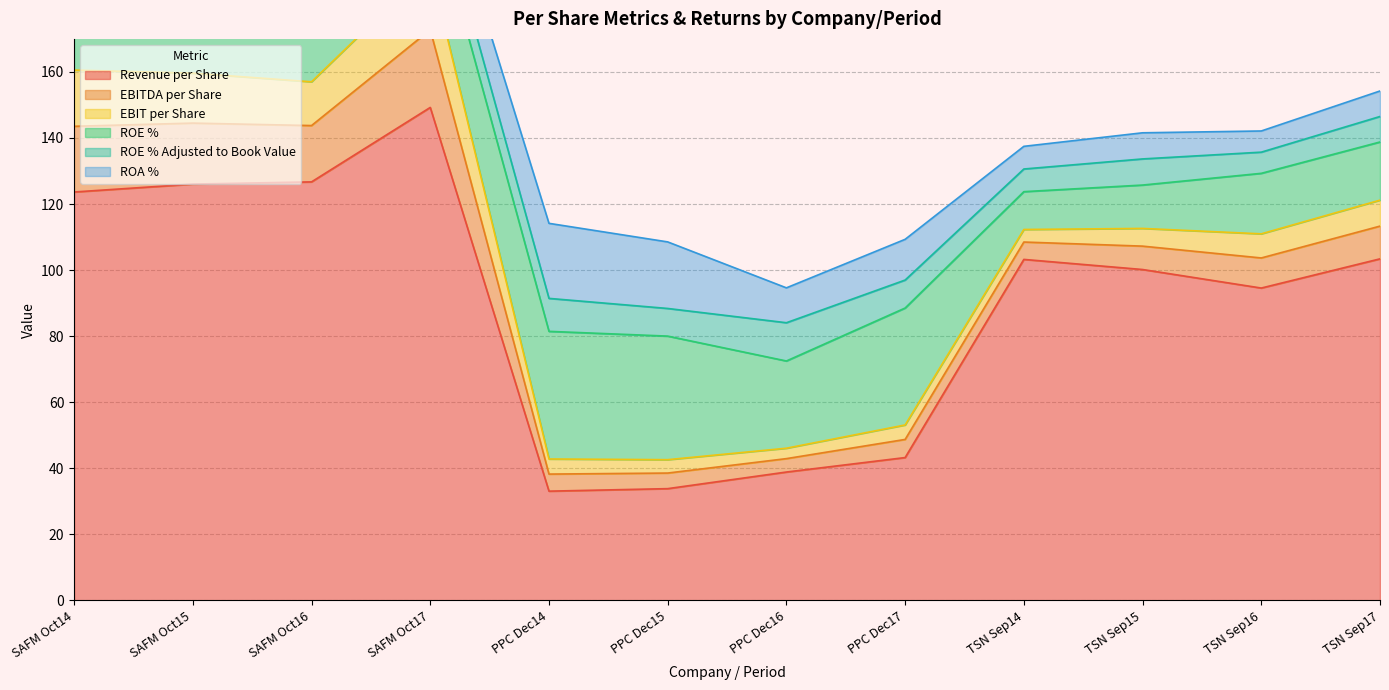

True or false: ROE % Adjusted to Book Value and Revenue per Share intersect in this chart.

False